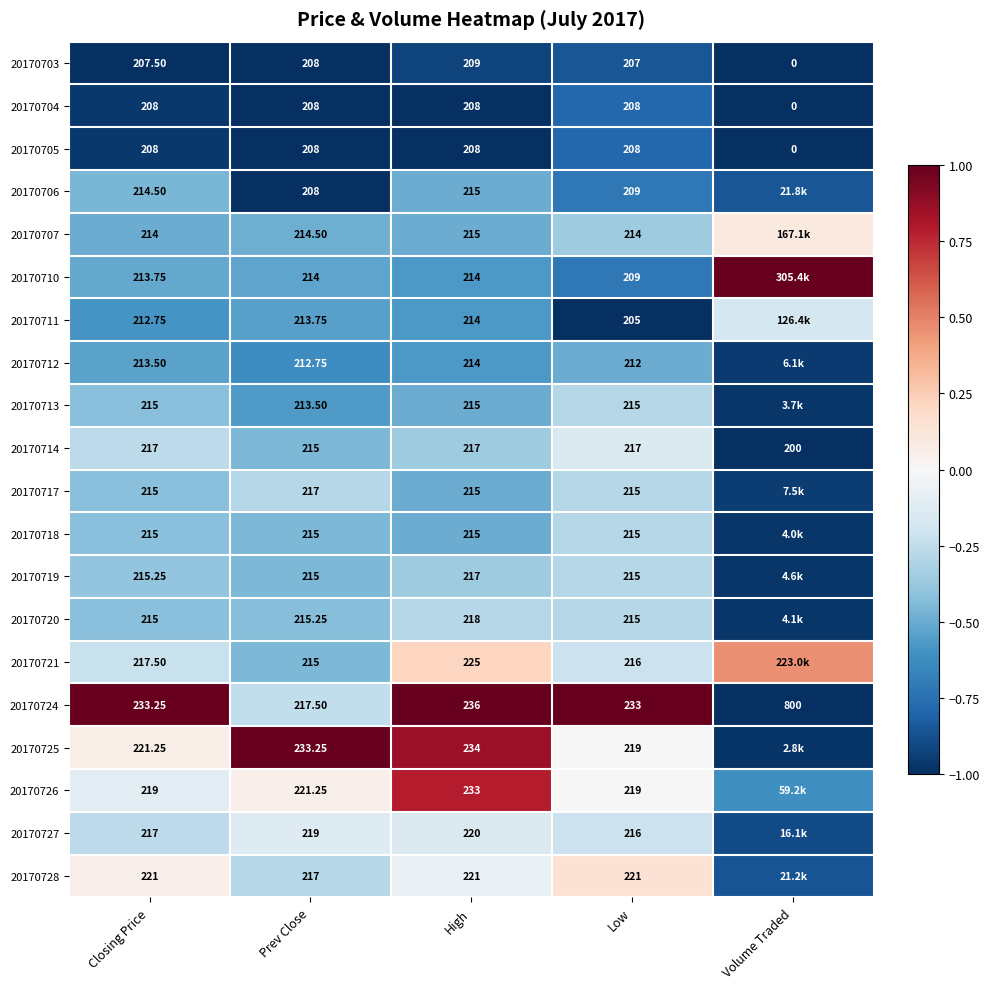

What is the maximum value shown in the chart?

1.0